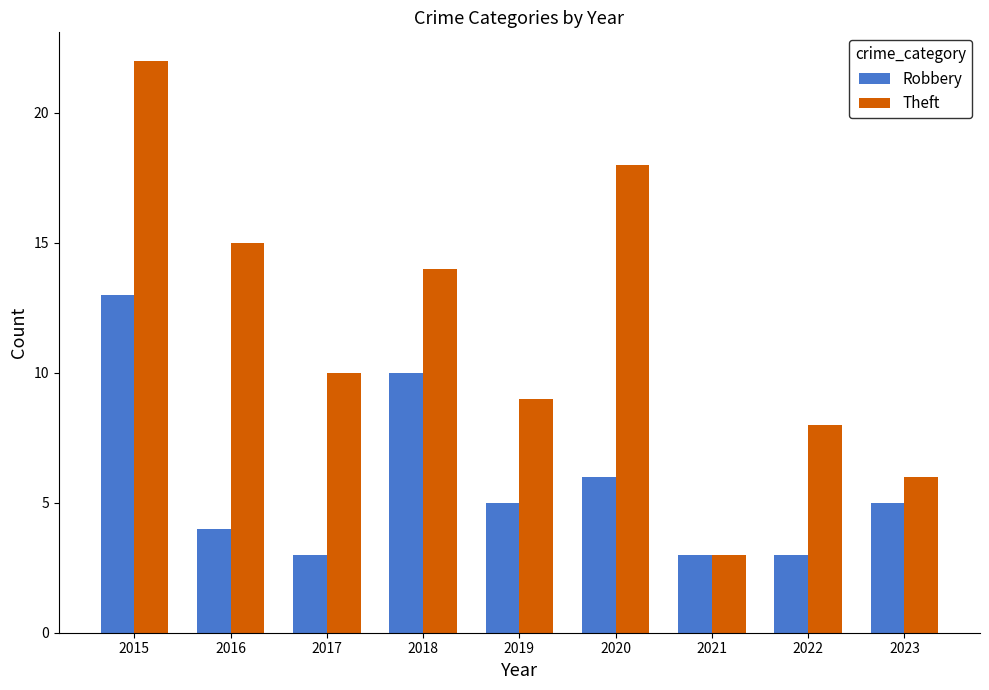

What are all the series names shown in the legend?

Robbery, Theft